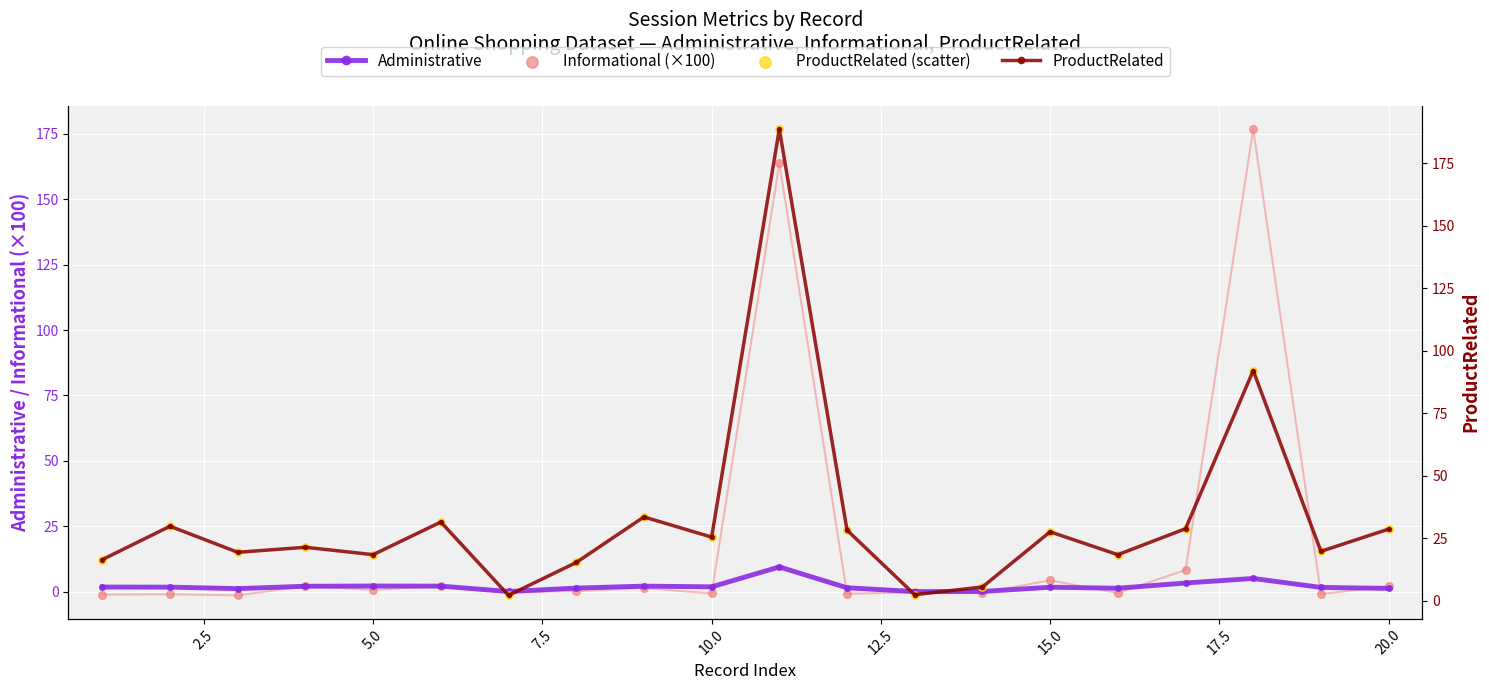

At how many categories does at least one series exceed 30?

4